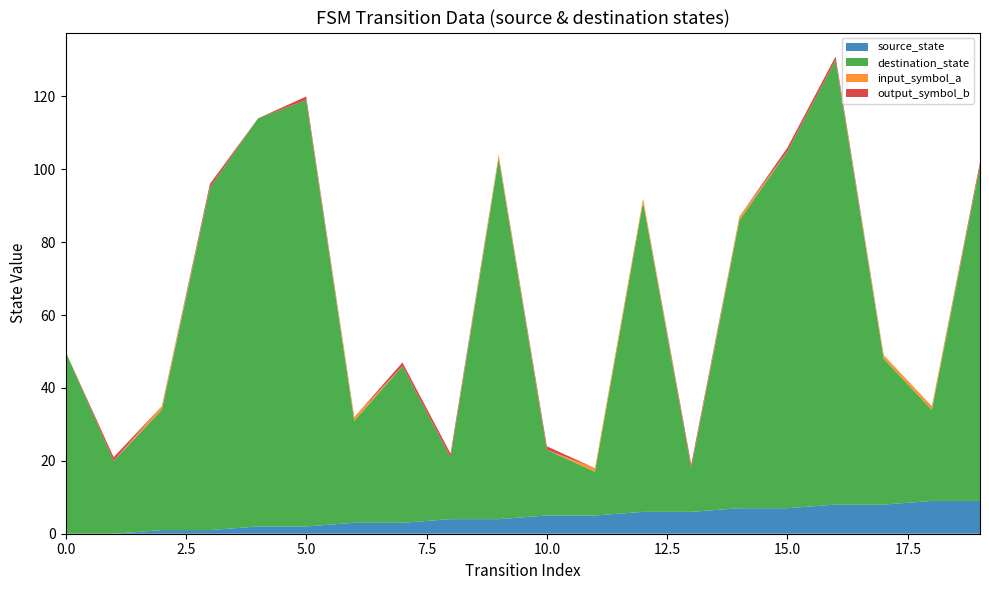

Reading left to right, transcribe all the data shown in this chart.

source_state: 0	0	1	1	2	2	3	3	4	4	5	5	6	6	7	7	8	8	9	9
destination_state: 50	20	33	94	112	117	28	43	17	99	18	12	85	12	79	98	122	40	25	92
input_symbol_a: 0	0	1	0	0	0	1	0	0	1	0	1	1	0	1	0	0	1	1	0
output_symbol_b: 0	1	0	1	0	1	0	1	1	0	1	0	0	1	0	1	1	0	0	1